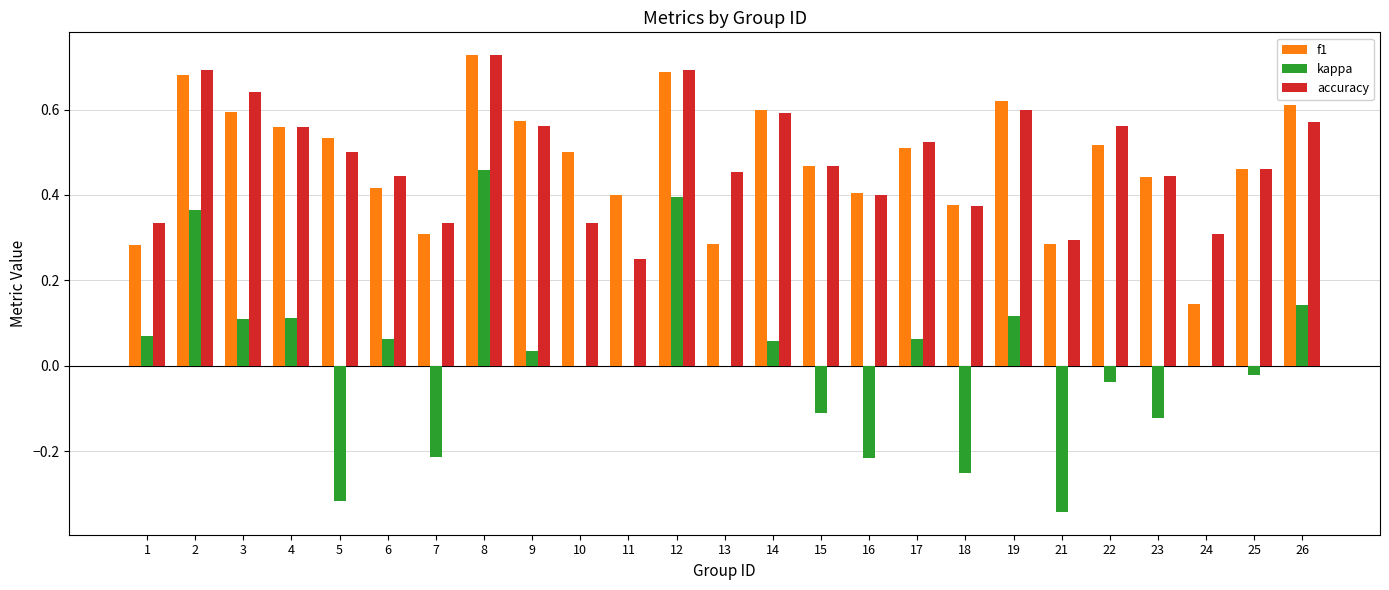

Which series has the largest range (max minus min)?

kappa